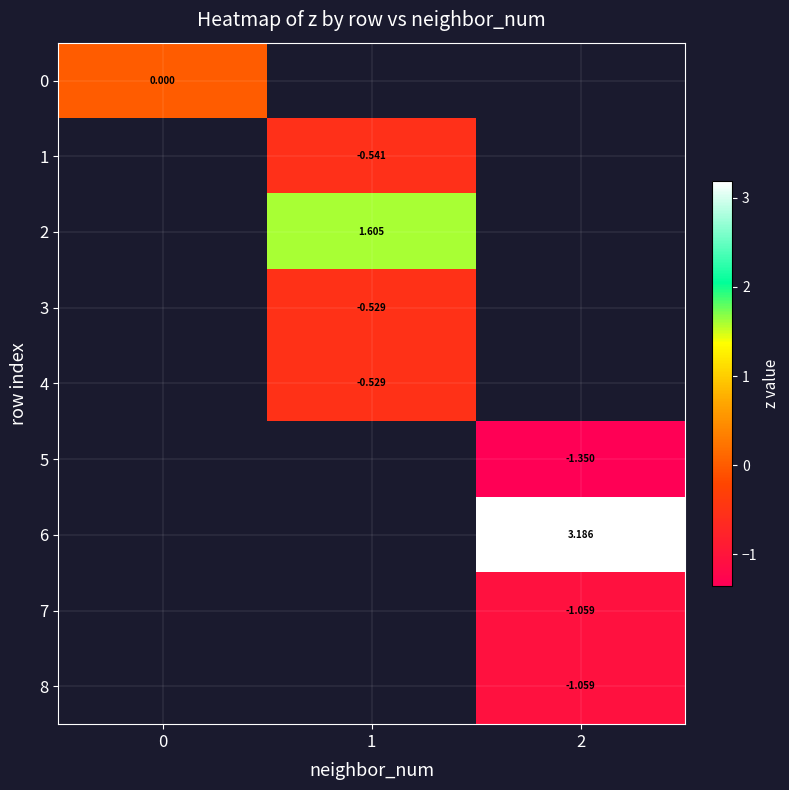

How many data points in 2 are above 1?

1